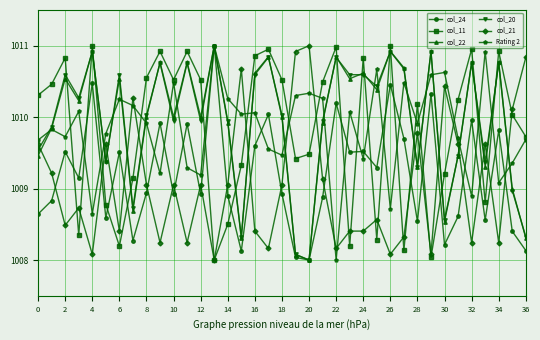

What is the minimum value shown in the chart?

1008.0